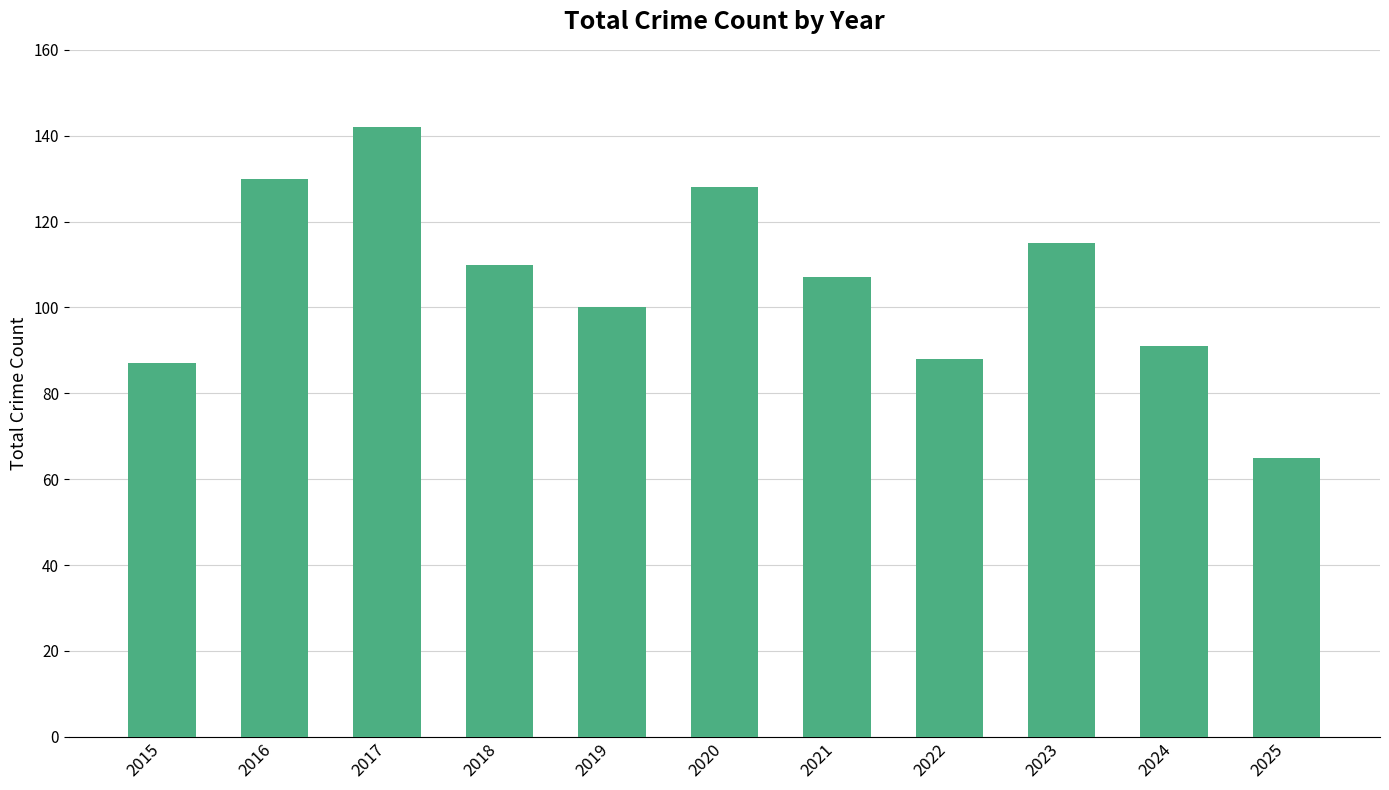

What is the ratio of the value at 2025 to the value at 2021?

0.6